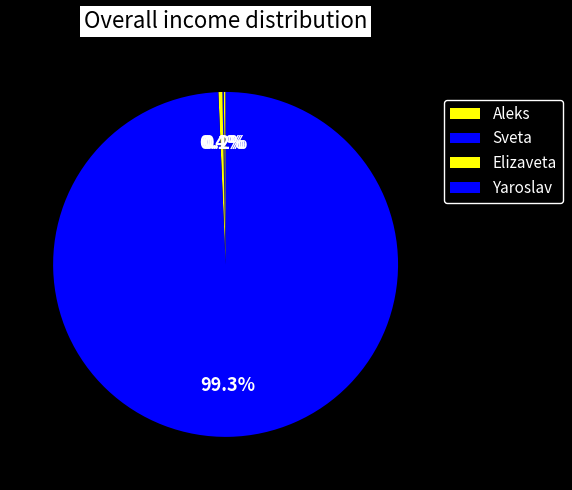

Between Aleks and Yaroslav, which is larger?

Yaroslav